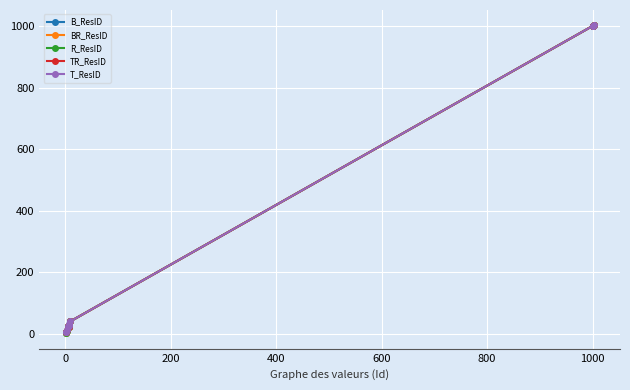

What is the smallest value displayed?

1